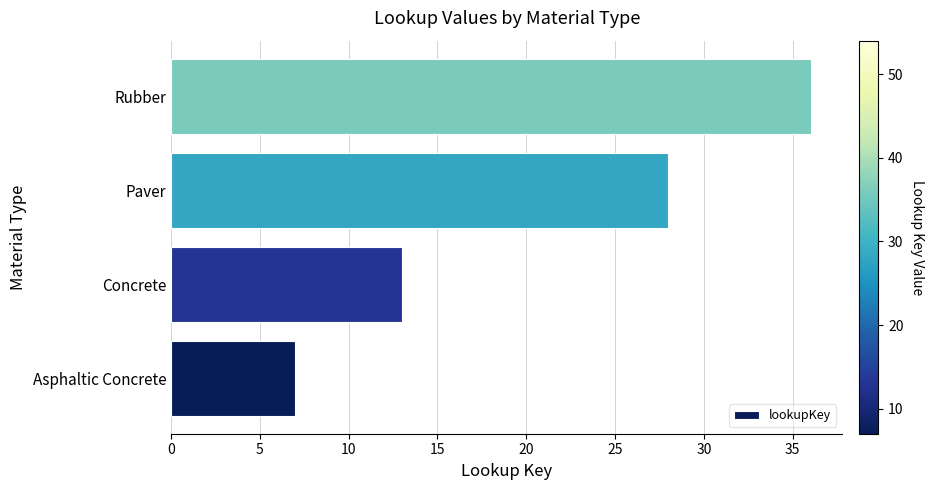

What is the sum of the values at Concrete and Asphaltic Concrete?

20